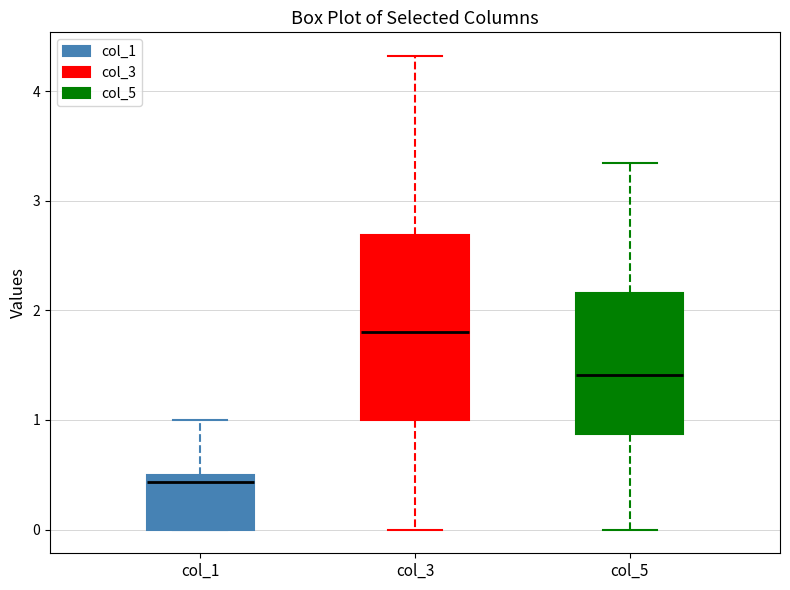

Where is the lower edge of the box for col_1 on the y-axis? The values are not printed on the chart, so give them approximately, as read against the axis.

0.0